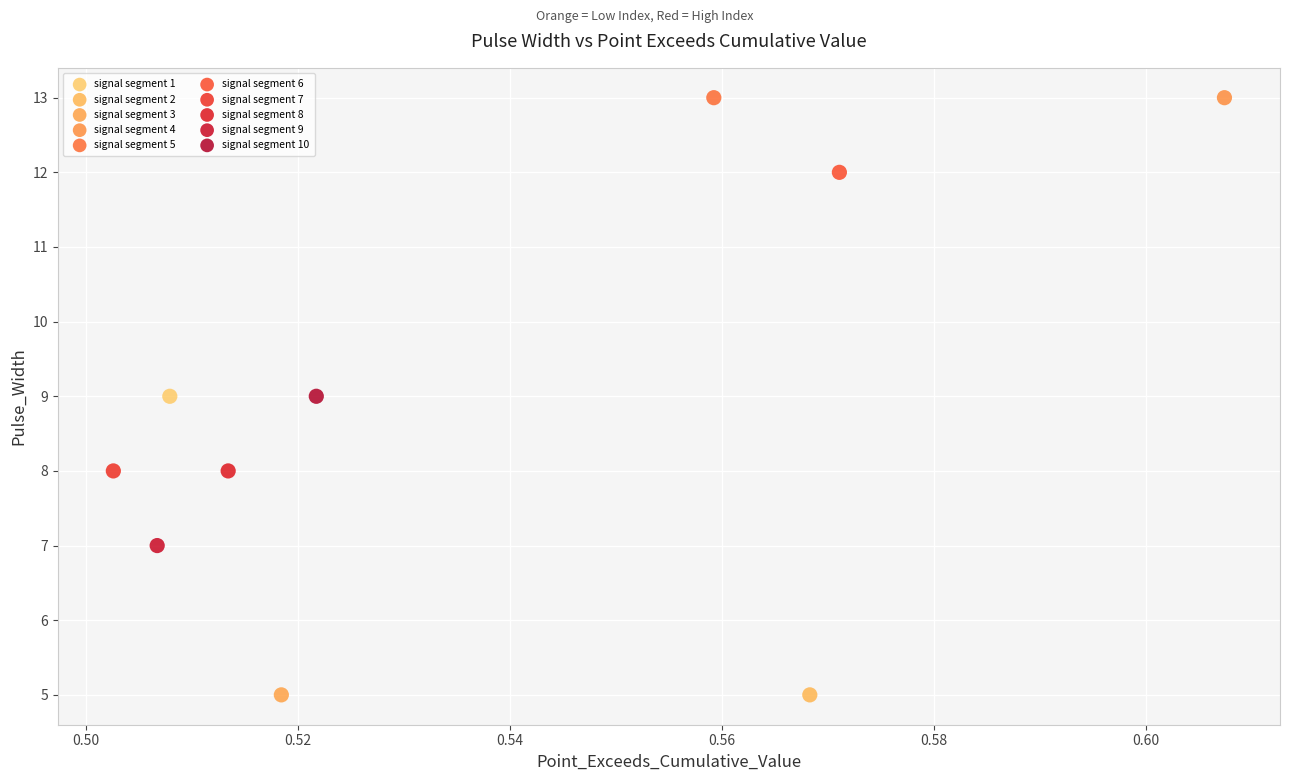

What are all the series names shown in the legend?

signal segment 1, signal segment 2, signal segment 3, signal segment 4, signal segment 5, signal segment 6, signal segment 7, signal segment 8, signal segment 9, signal segment 10